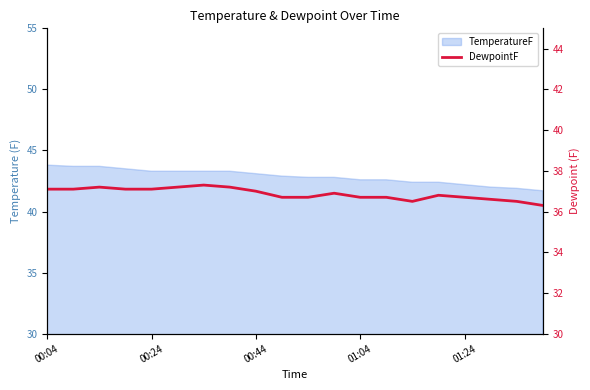

What is the sum of the values at 14 and 00:04?

73.6